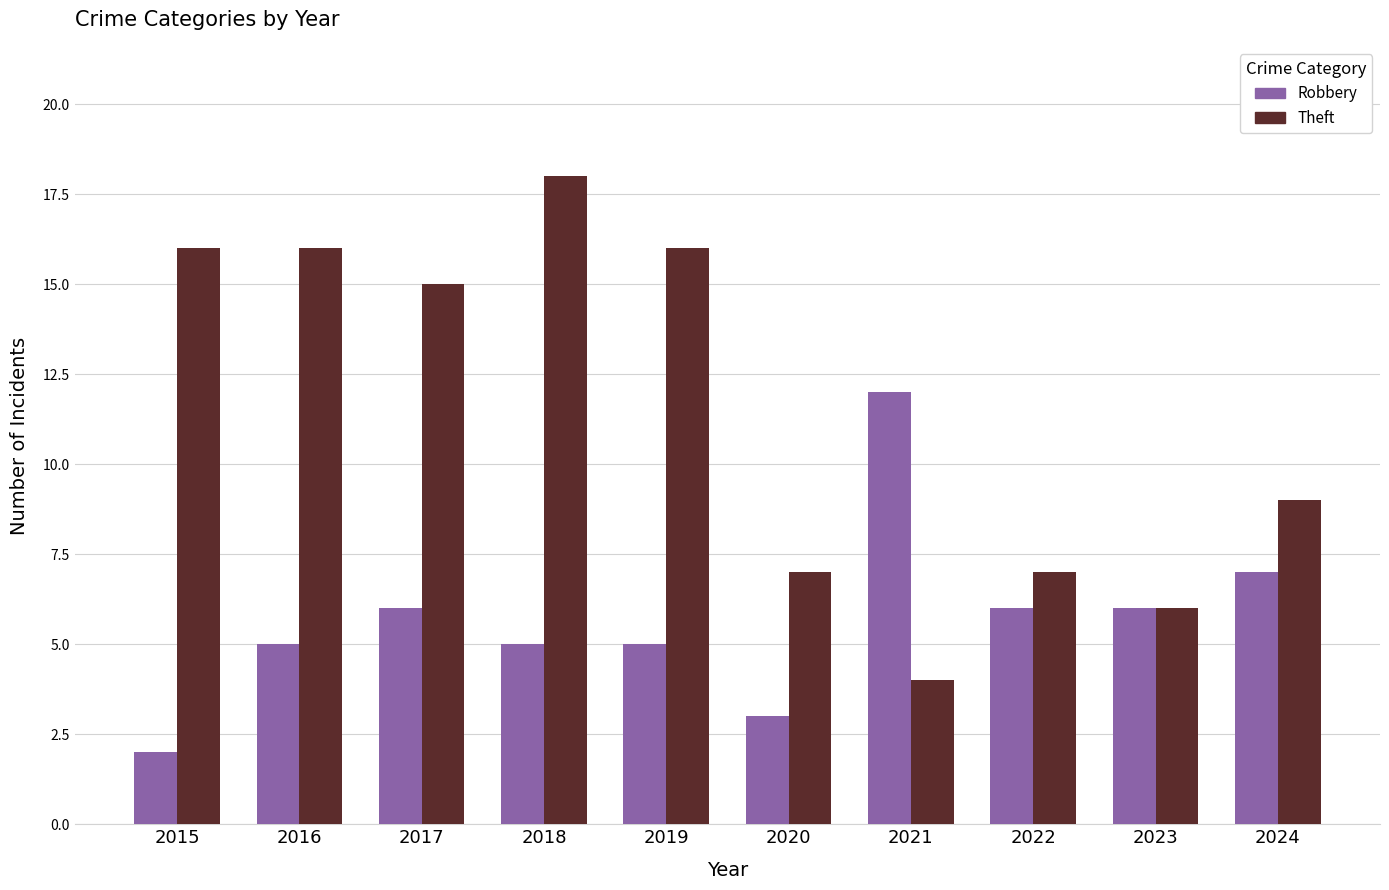

What is the average value of the Theft series?

11